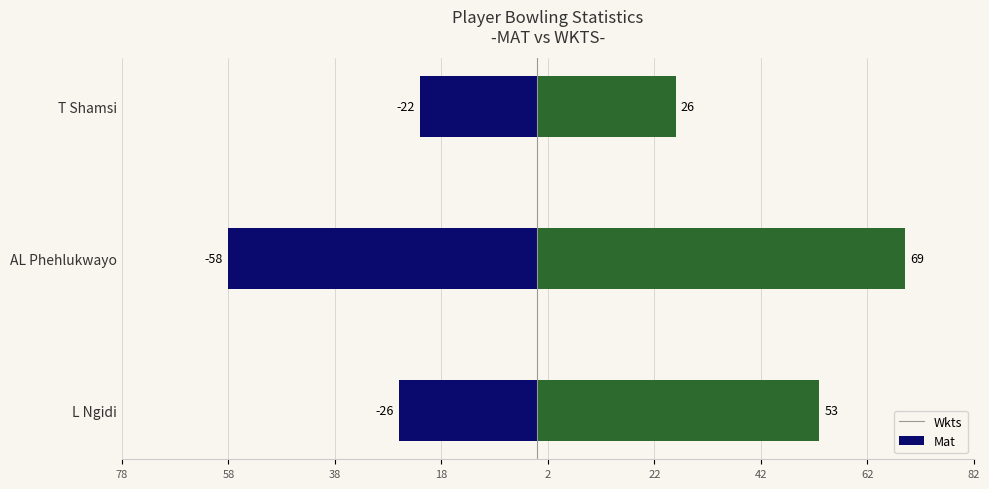

Between AL Phehlukwayo and T Shamsi, which series saw the biggest shift?

Wkts